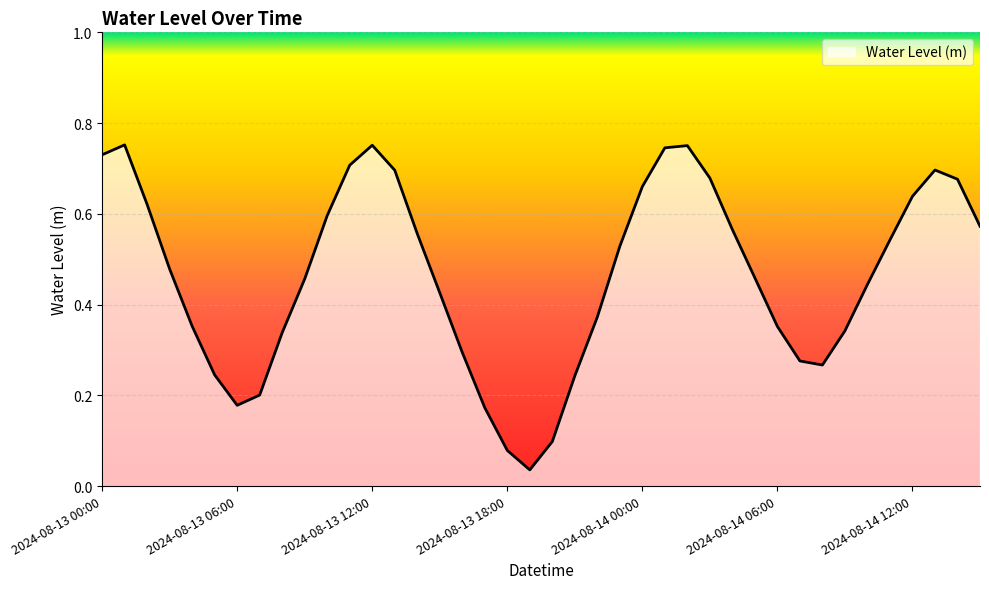

Count the number of data series in this chart.

1